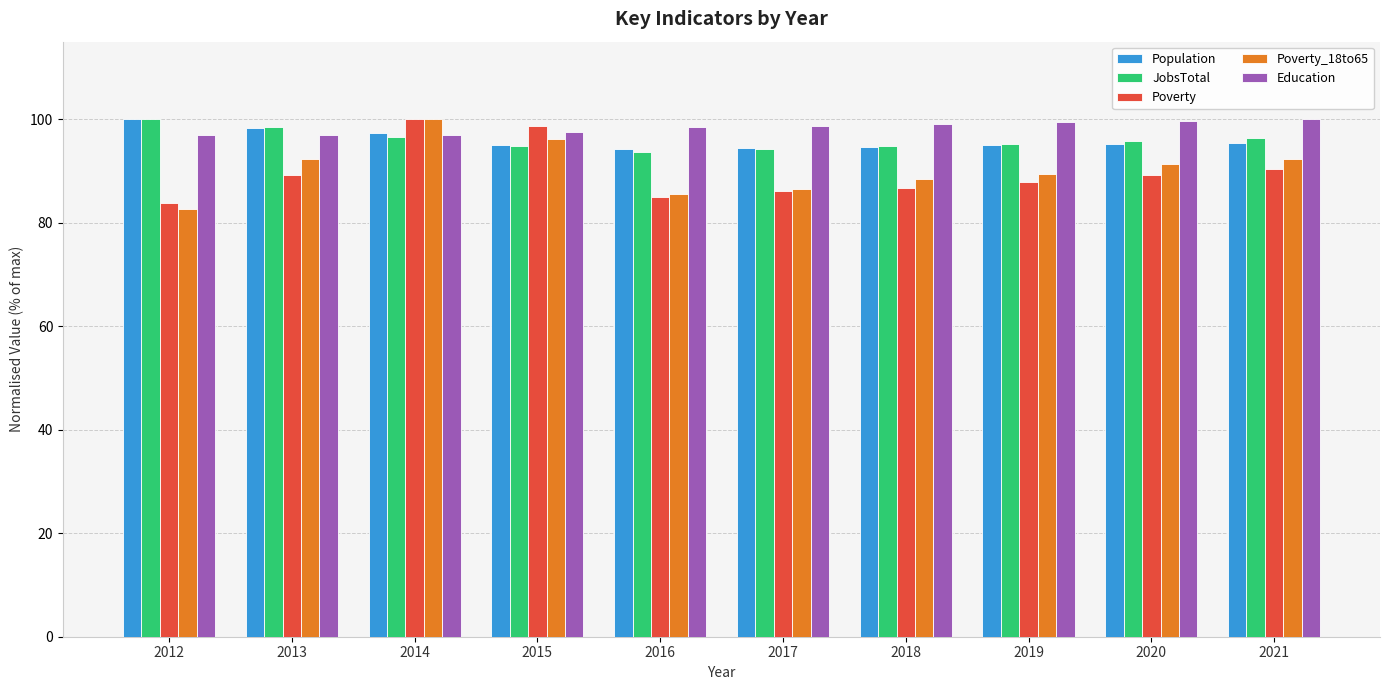

Read the Poverty value at 2012.

83.7